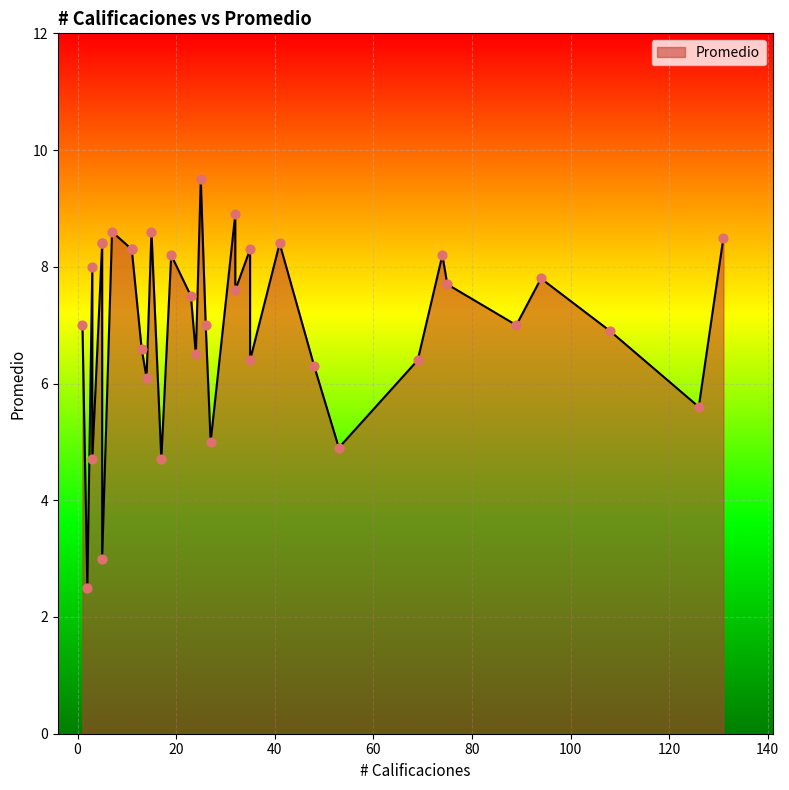

Which has a higher value, 31 or 11?

11